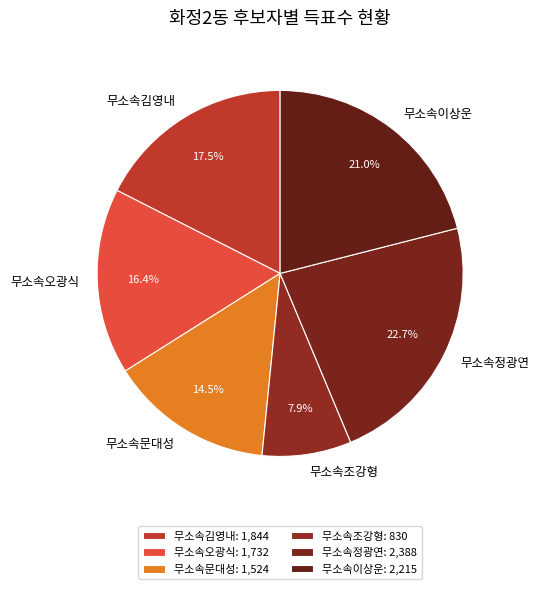

How many segments does this pie chart have?

6